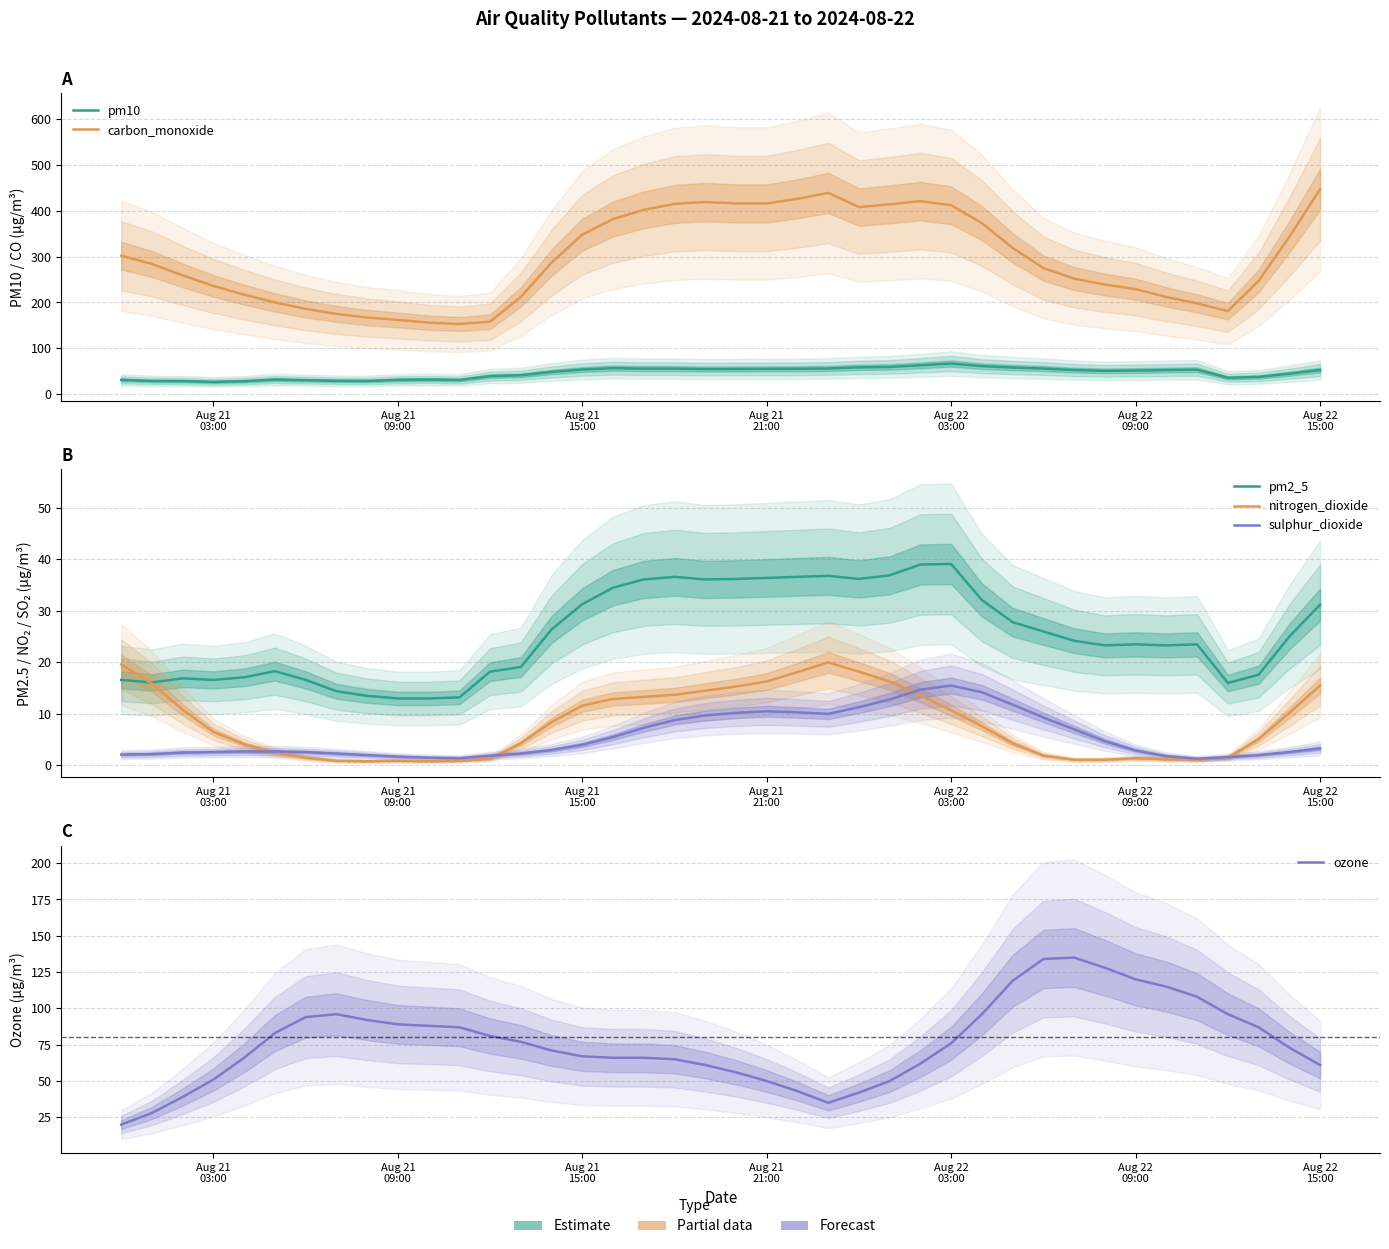

At which category does sulphur_dioxide reach its first local peak?

Aug 21 21:00